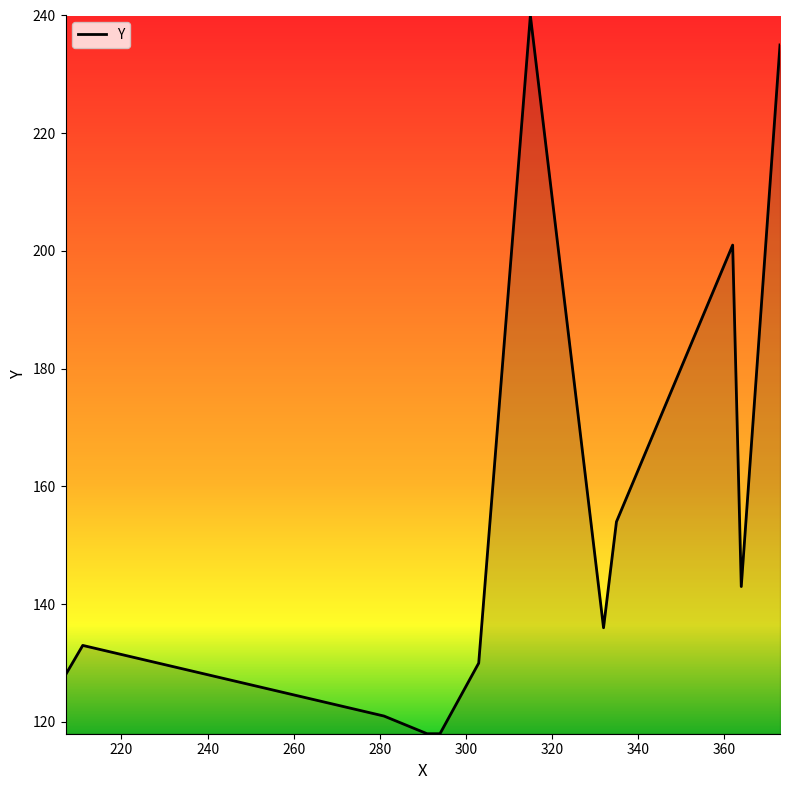

Reading right to left, list all the values displayed in this chart.

235	143	201	154	136	240	130	118	118	121	133	128